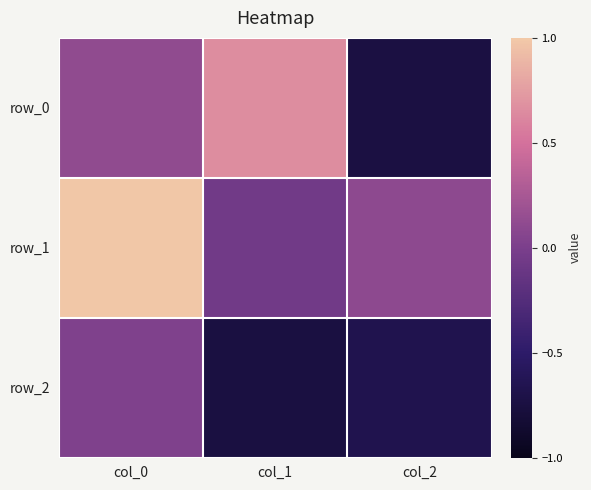

What is the difference between the highest and lowest values at col_2?

0.8